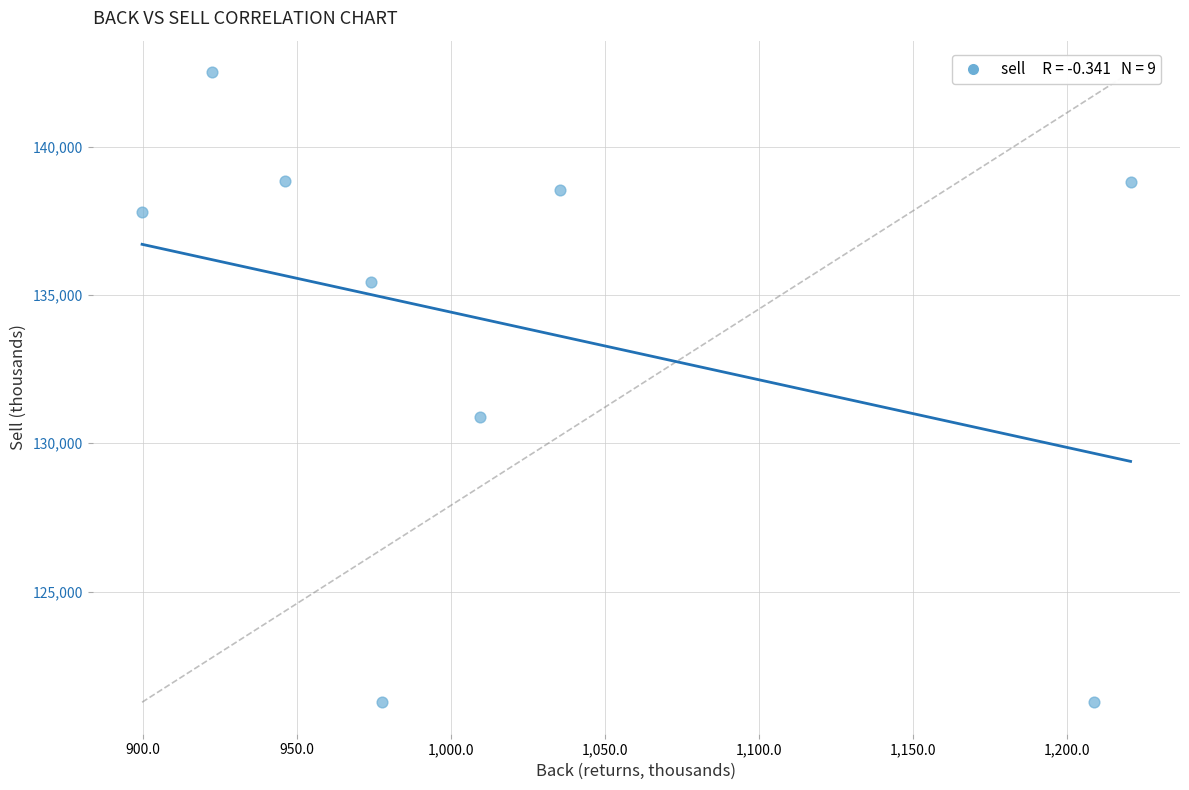

What Y value in the scatter plot is closest to 131891?

130878.0